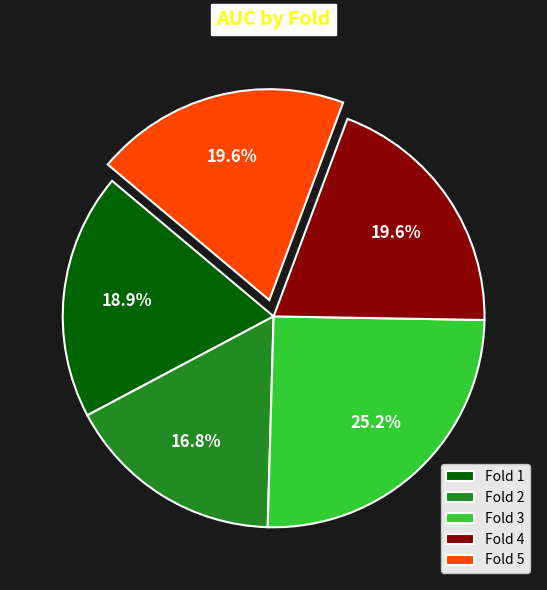

To the nearest percent, what is the difference between the Fold 3 and Fold 1 slice percentages?

6%